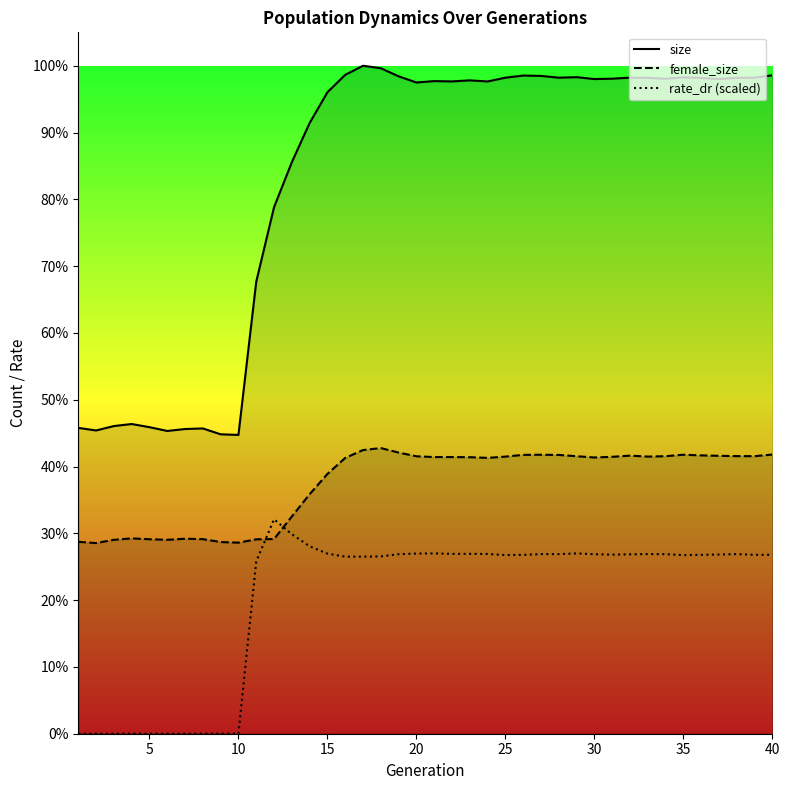

Rank the series by their average value, from highest to lowest.

size_line, female_size_line, rate_dr_line